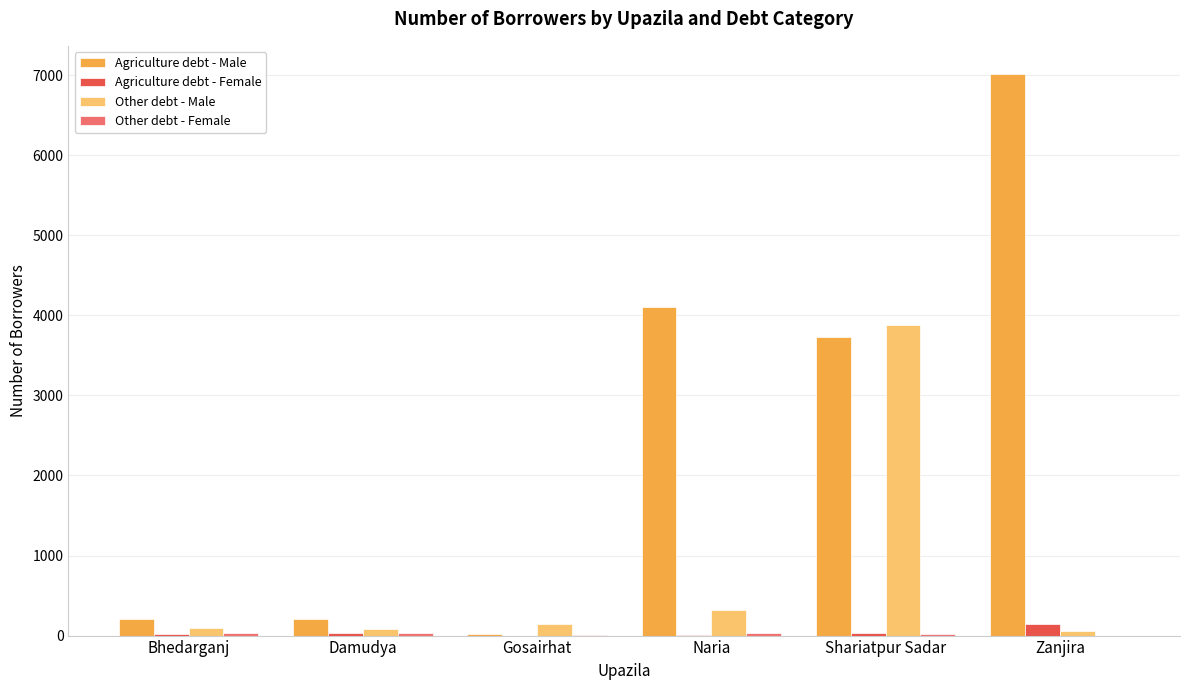

What is the label of the 2nd bar from the right?

Shariatpur Sadar